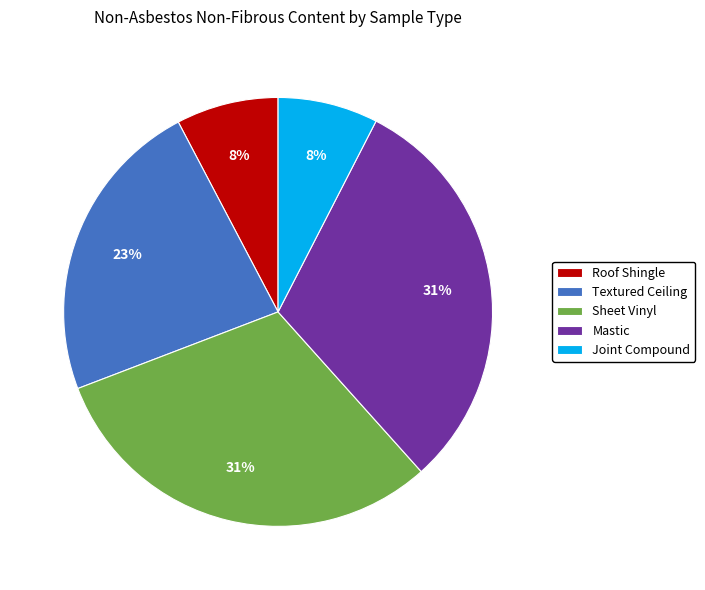

True or false: Mastic accounts for 43% of the total.

False